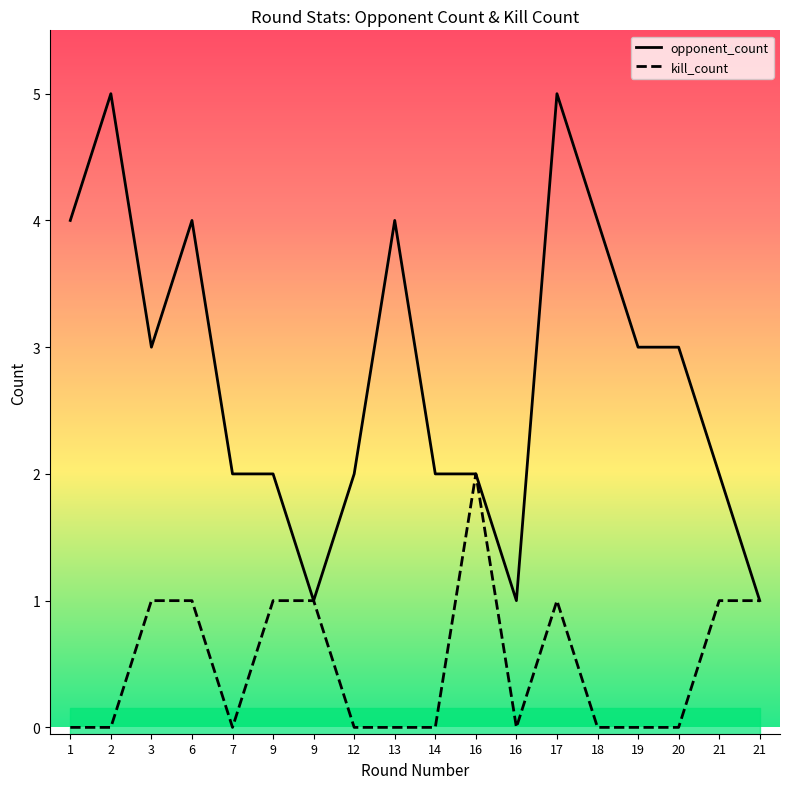

How many kill_count values are between 0 and 1?

17